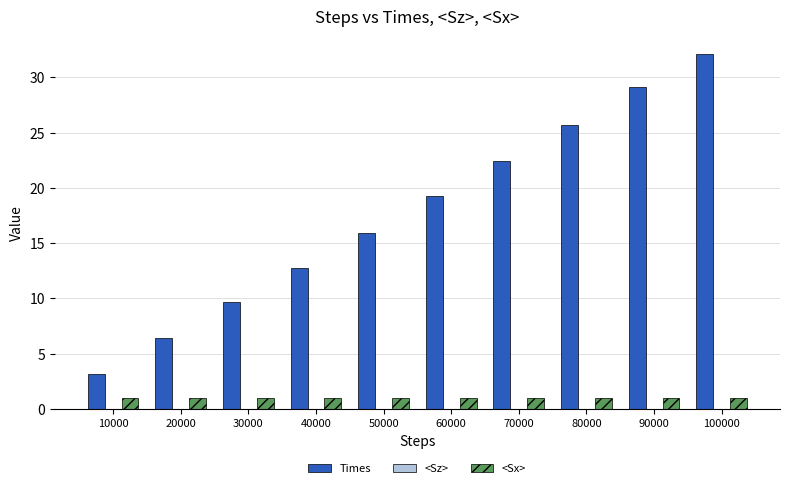

The <Sx> series shows 1.0 at 90000. True or false?

True